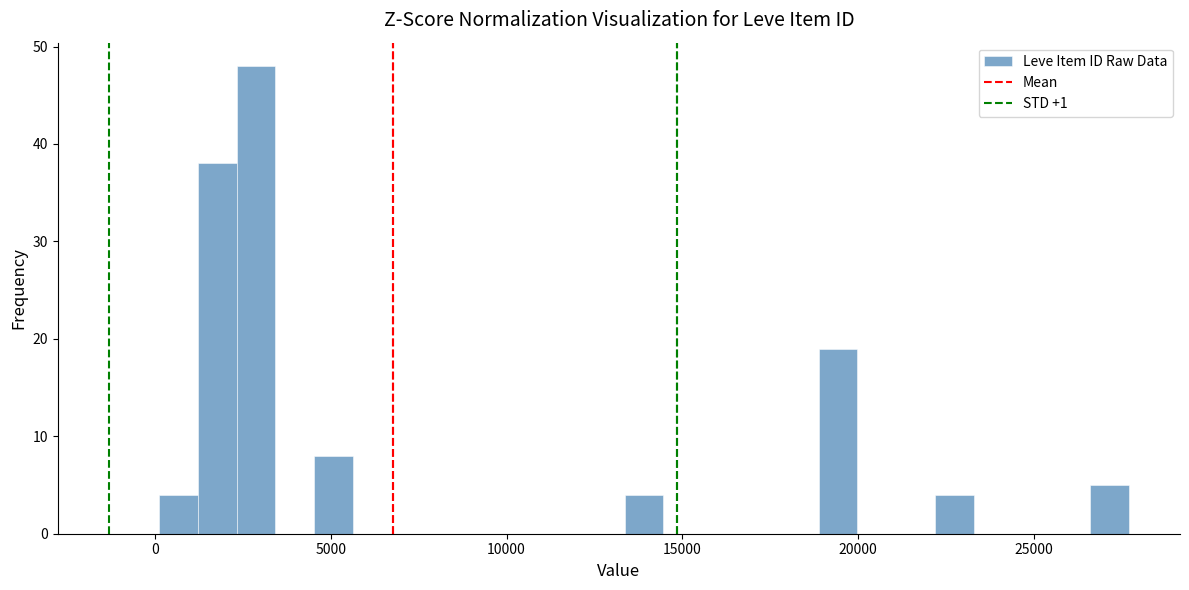

Around what value on the x-axis is the tallest bar? Give the approximate position of its centre, as read against the axis.

3000